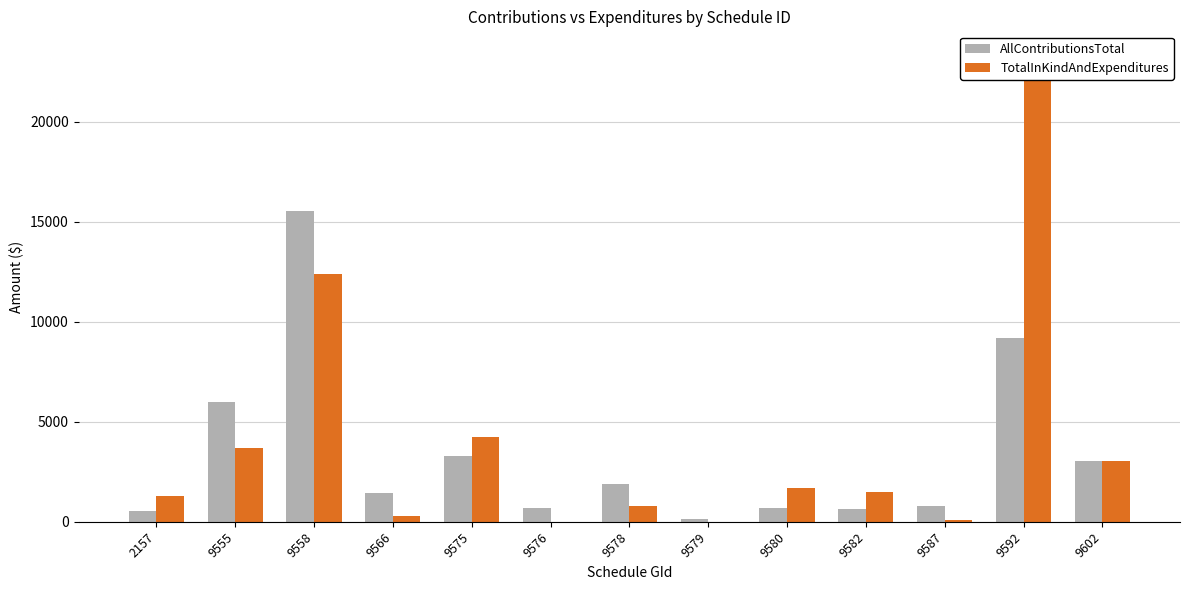

What is the sum of all TotalInKindAndExpenditures values?

52390.1